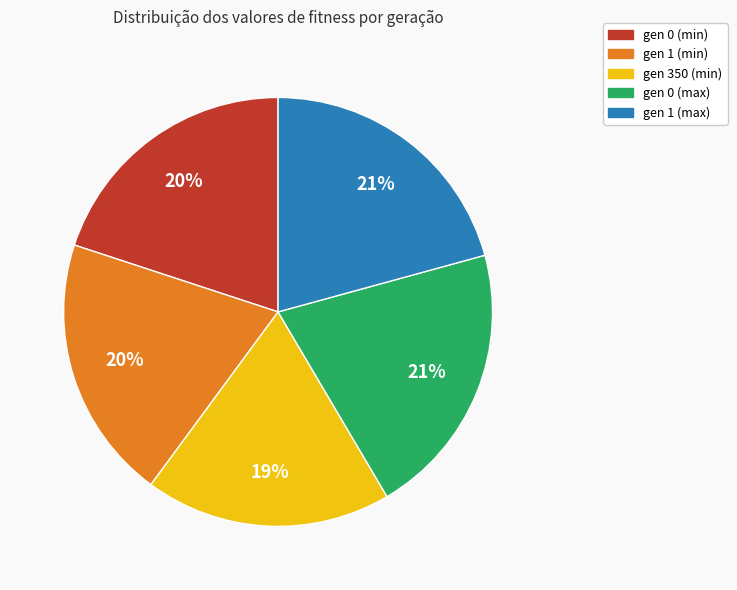

To the nearest percent, what is the combined percentage of gen 0 (max) and gen 1 (max)?

42%